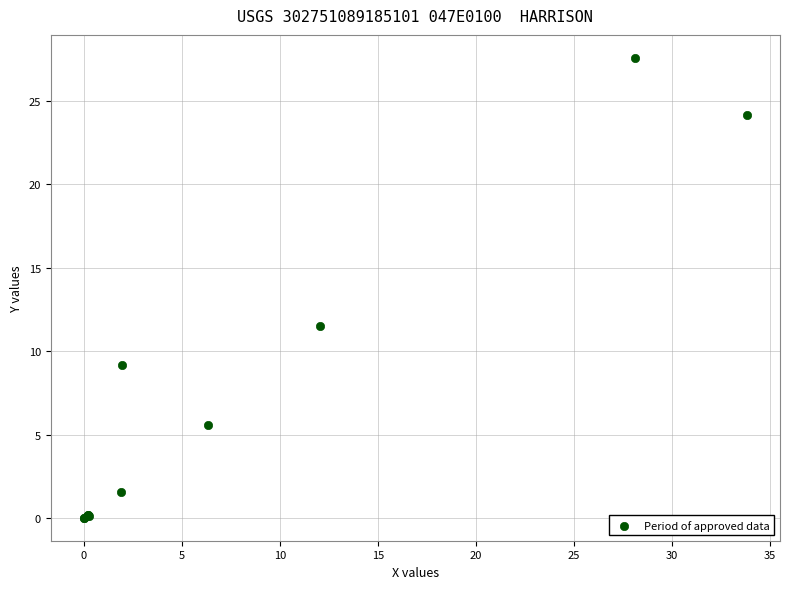

What Y value in the scatter plot is closest to 13?

11.5